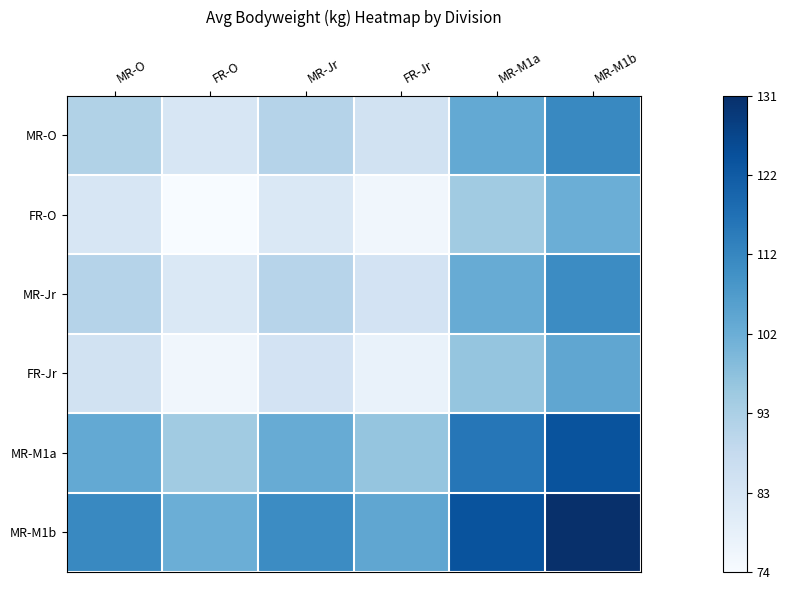

Reading left to right, extract all data points from this chart.

MR-O: MR-O=91.8	FR-O=82.8	MR-Jr=91.2	FR-Jr=84.7	MR-M1a=103.6	MR-M1b=111.4
FR-O: MR-O=82.8	FR-O=73.8	MR-Jr=82.2	FR-Jr=75.7	MR-M1a=94.6	MR-M1b=102.4
MR-Jr: MR-O=91.2	FR-O=82.2	MR-Jr=90.7	FR-Jr=84.2	MR-M1a=103.1	MR-M1b=110.9
FR-Jr: MR-O=84.7	FR-O=75.7	MR-Jr=84.2	FR-Jr=77.6	MR-M1a=96.5	MR-M1b=104.3
MR-M1a: MR-O=103.6	FR-O=94.6	MR-Jr=103.1	FR-Jr=96.5	MR-M1a=115.5	MR-M1b=123.3
MR-M1b: MR-O=111.4	FR-O=102.4	MR-Jr=110.9	FR-Jr=104.3	MR-M1a=123.3	MR-M1b=131.1